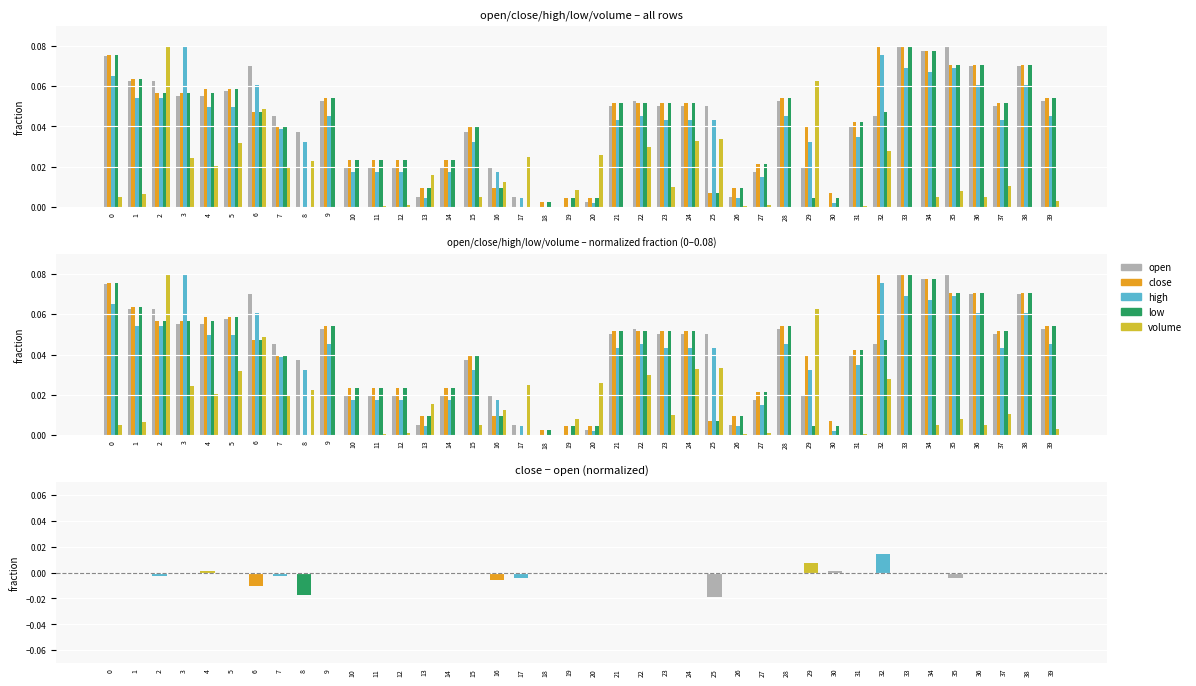

Which series changed the most between 3 and 7?

high